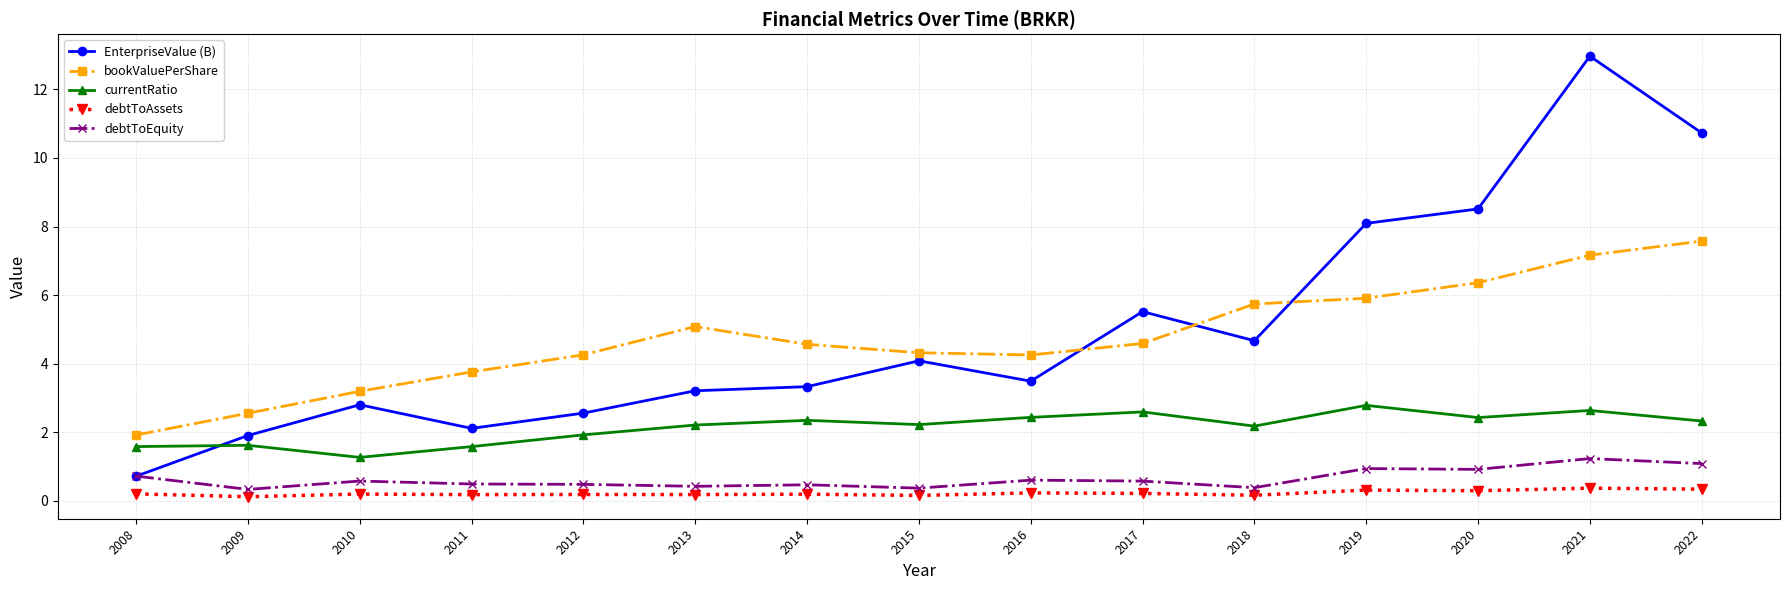

Rank the series by their maximum value, from lowest to highest.

debtToAssets, debtToEquity, currentRatio, bookValuePerShare, EnterpriseValue (B)